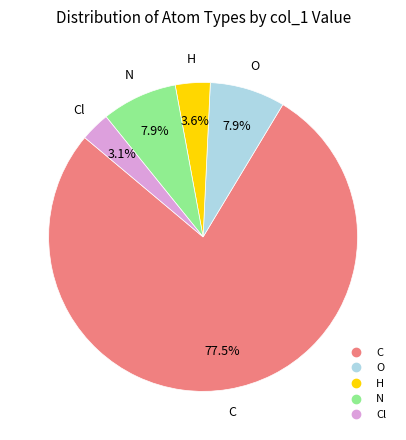

Is there a majority slice in this chart?

Yes